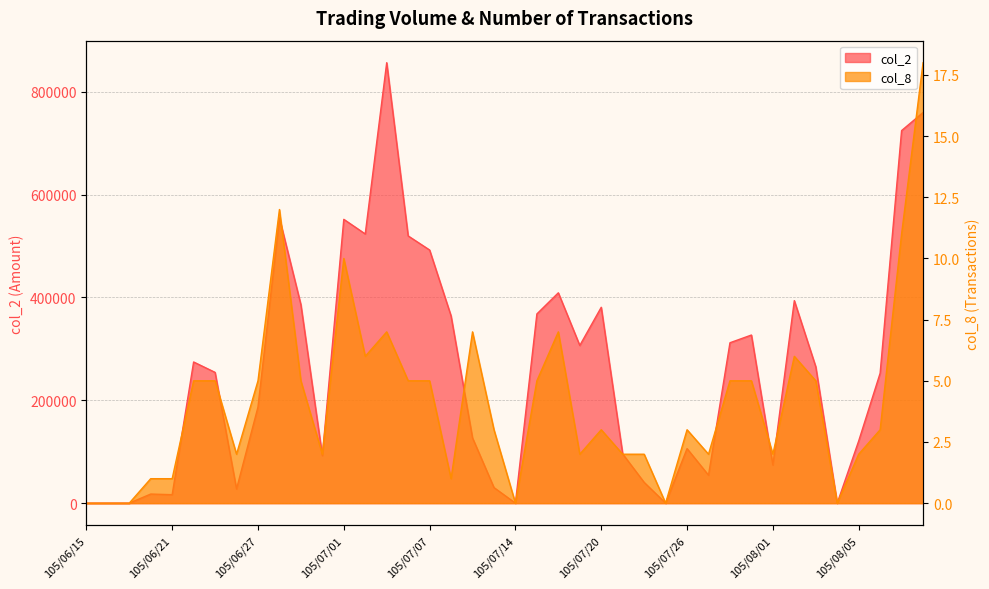

Does the chart display data point markers on the line(s)?

No